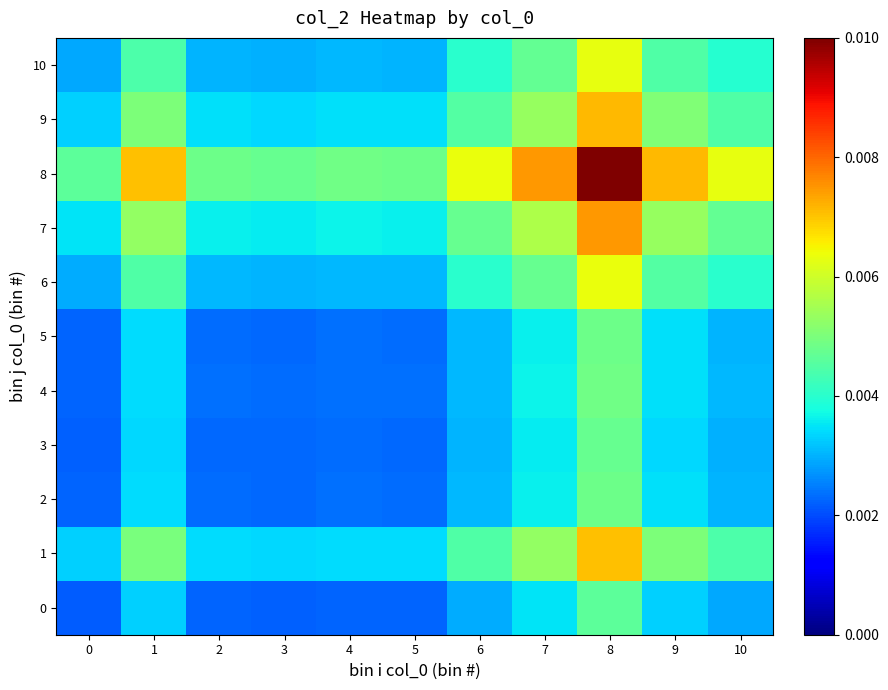

Which series has the widest spread of values?

8